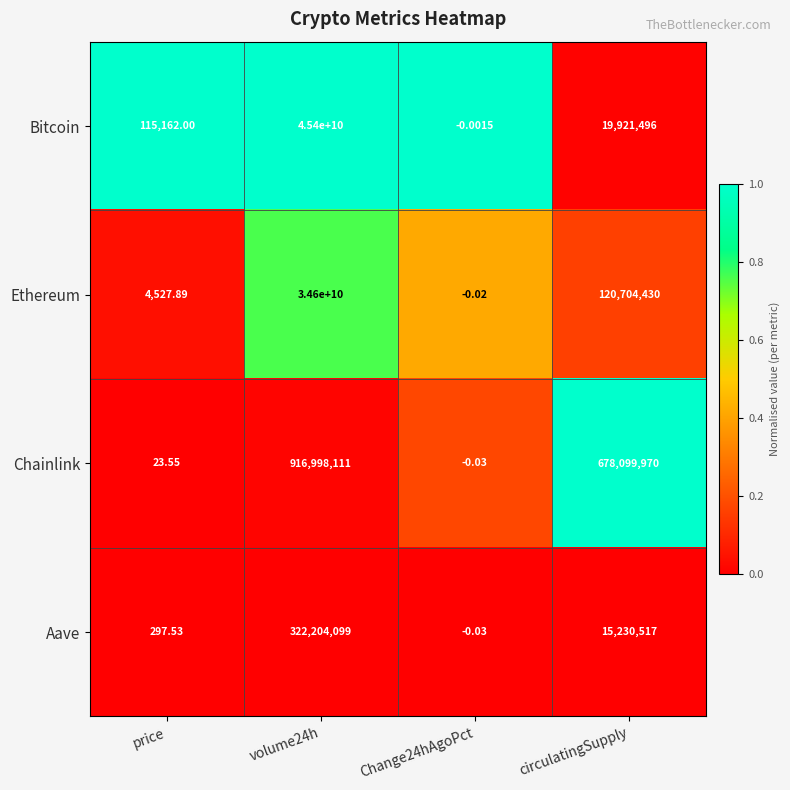

Which series has the widest spread of values?

Bitcoin